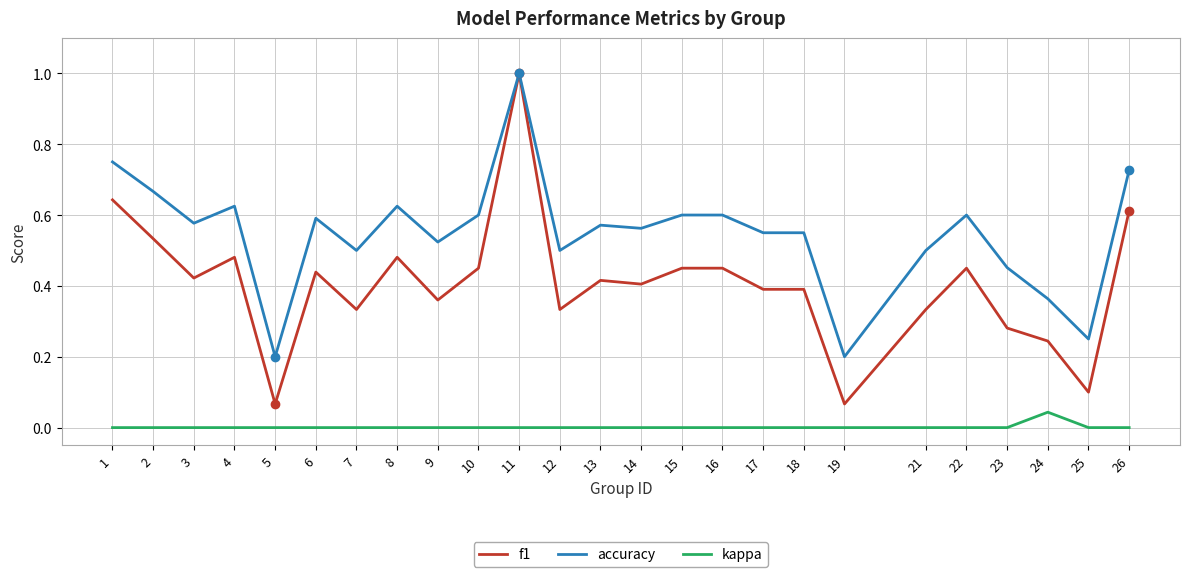

What is the highest value of the accuracy series?

1.0